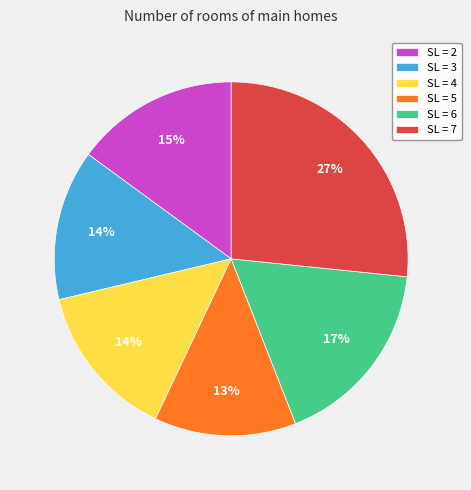

The SL = 4 slice represents 22% of the pie. True or false?

False